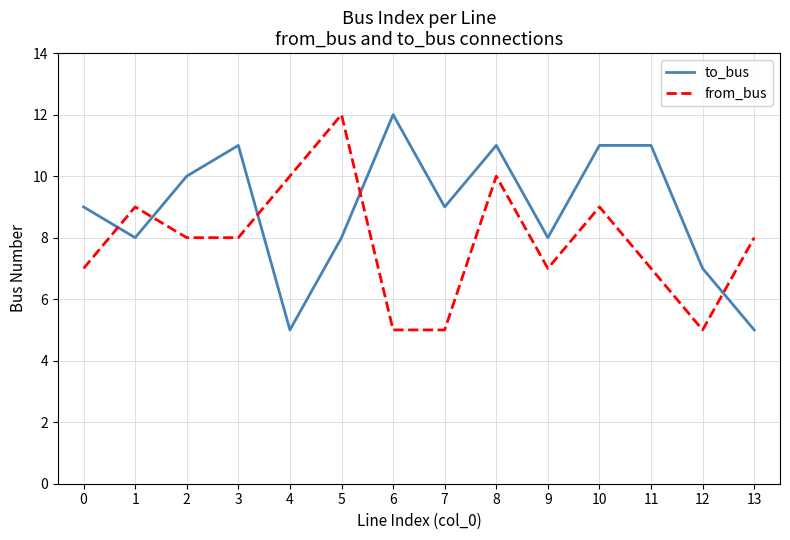

Which category has the highest value in the from_bus series?

5